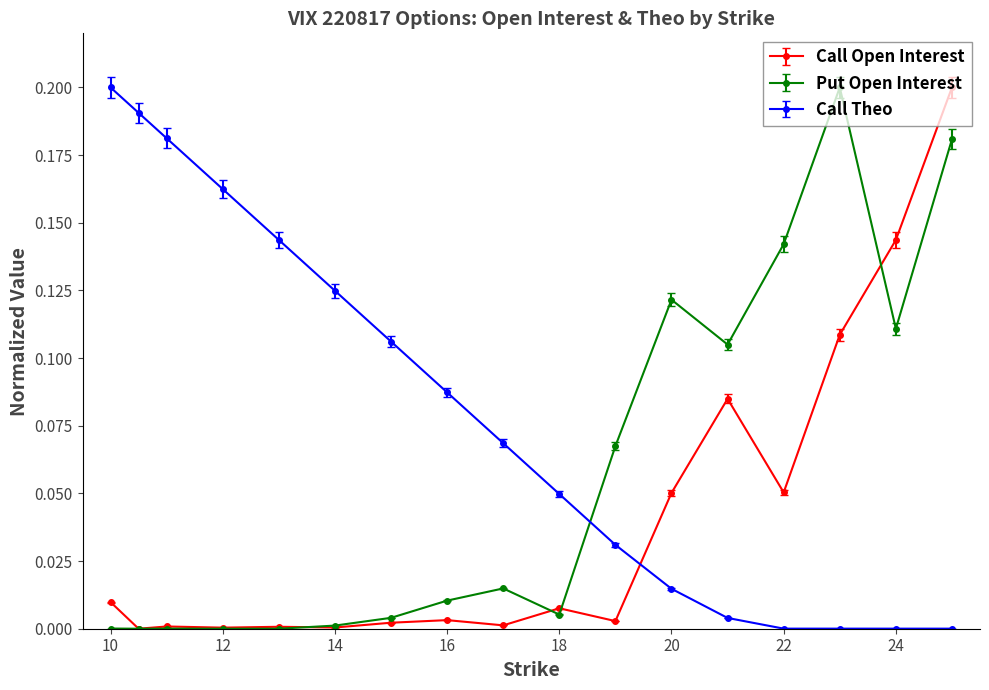

Rank the series by their average value, from highest to lowest.

Call Theo, Put Open Interest, Call Open Interest